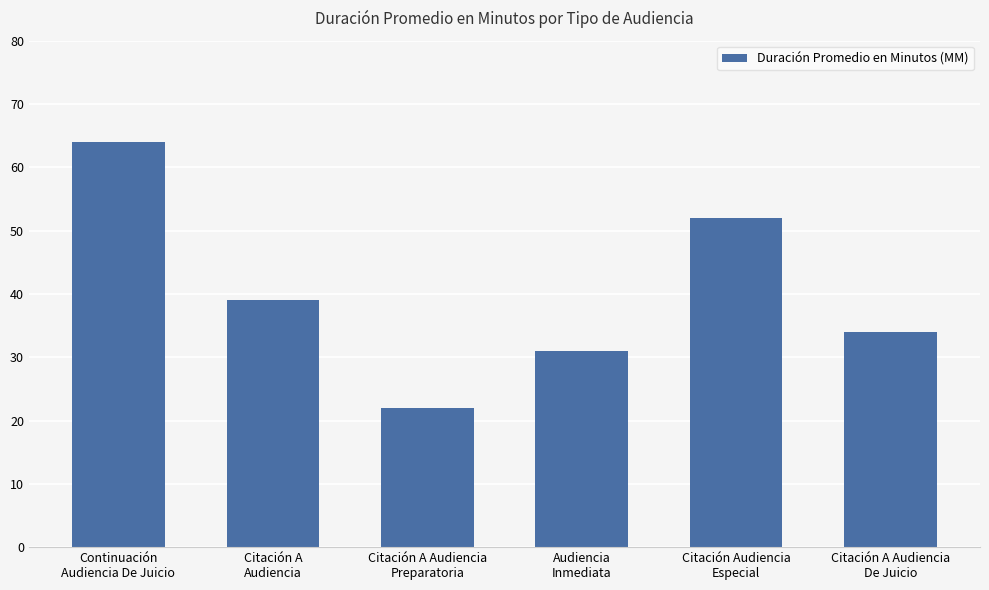

What is the value of the 1st bar from the left?

64